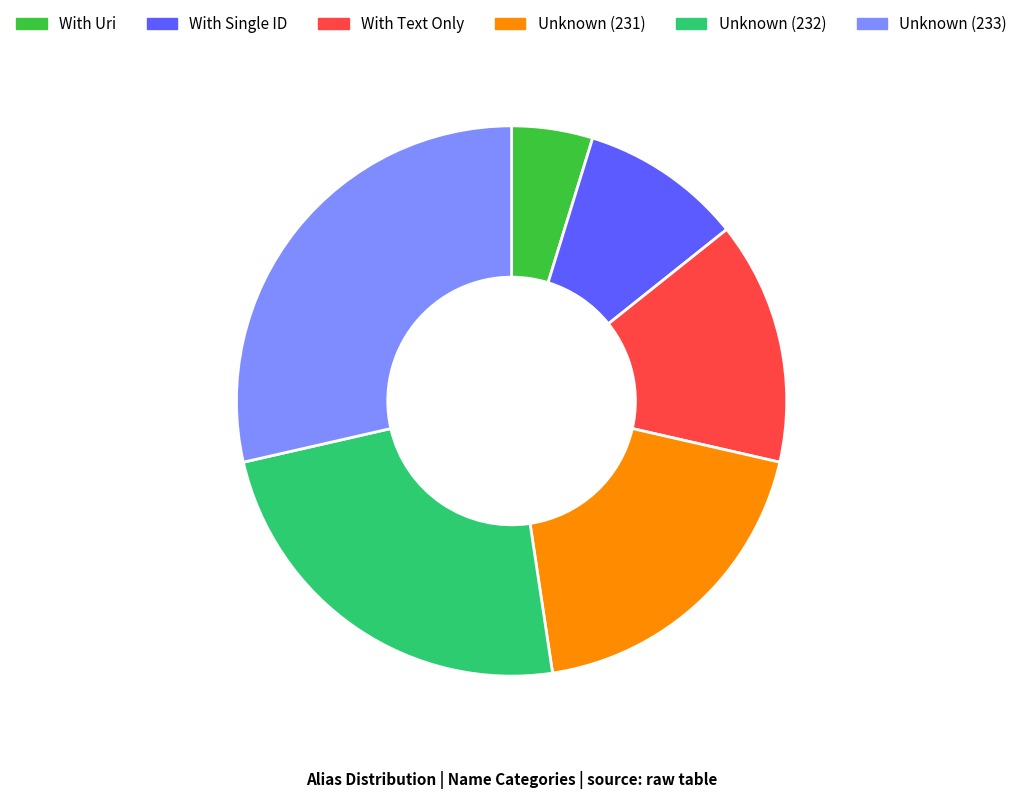

True or false: With Single ID accounts for 23% of the total.

False